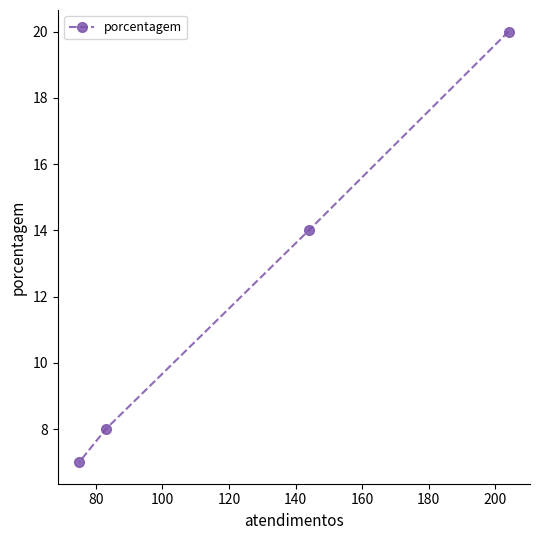

Reading right to left, list all the values displayed in this chart.

20	14	8	7